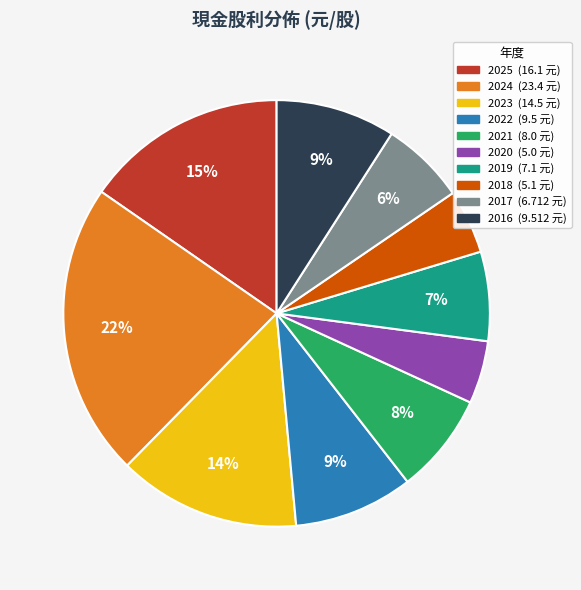

Which category has the biggest portion of the pie?

2024